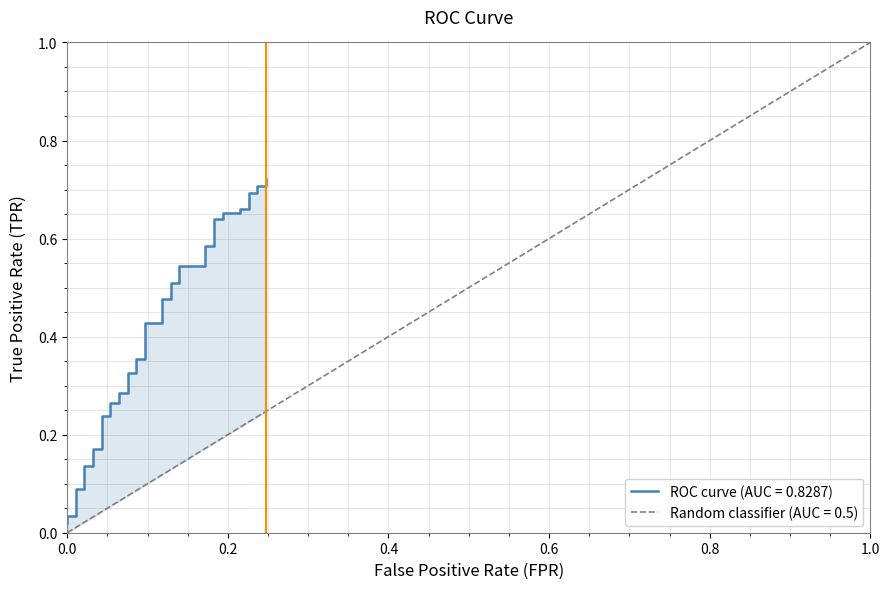

What is the difference between the maximum and minimum values?

0.7